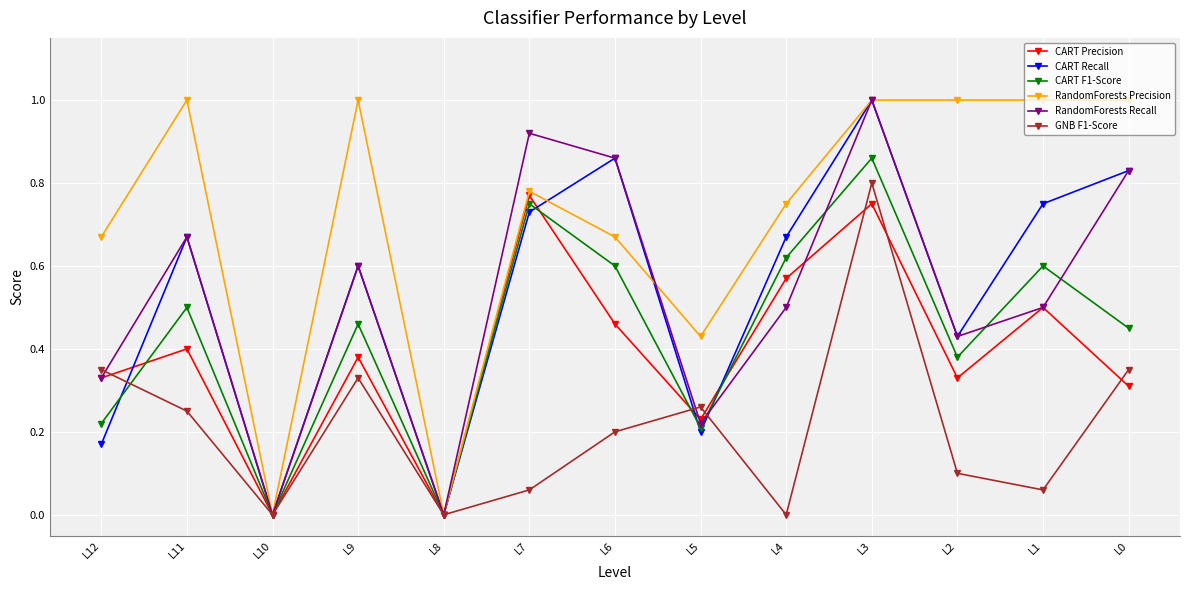

Which series changed the most between L12 and L1?

CART Recall